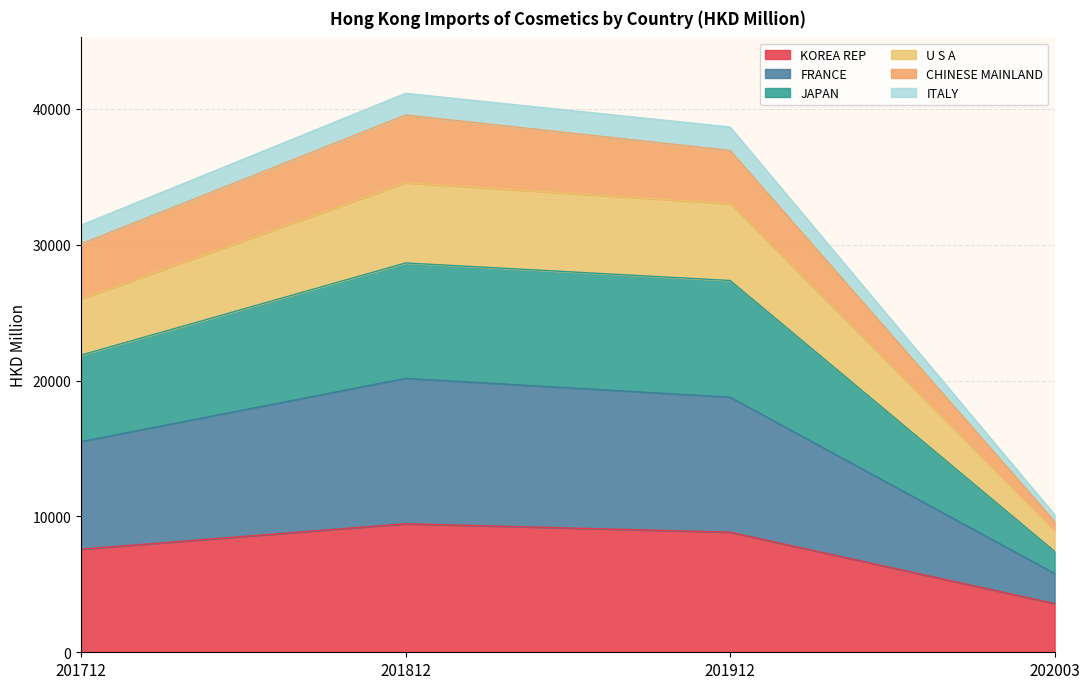

True or false: ITALY and KOREA REP intersect in this chart.

False